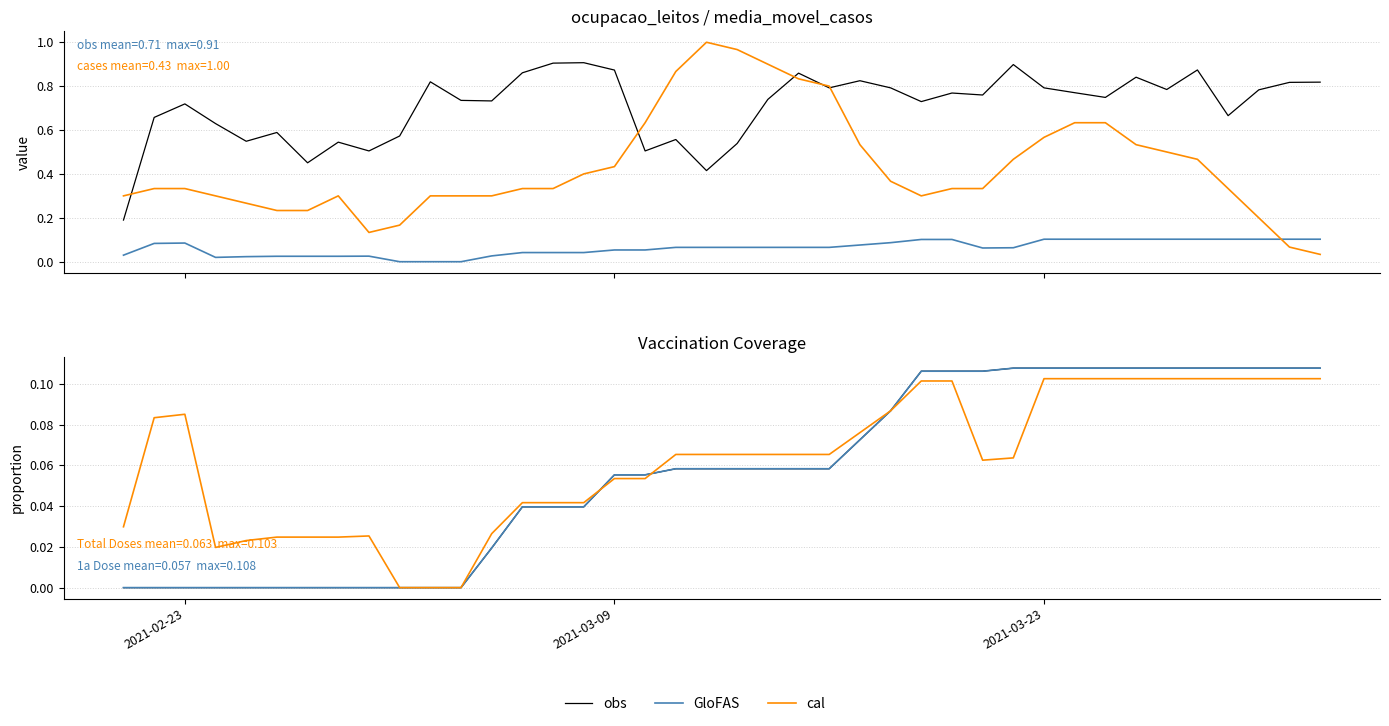

Which series has the largest total across all categories?

cal